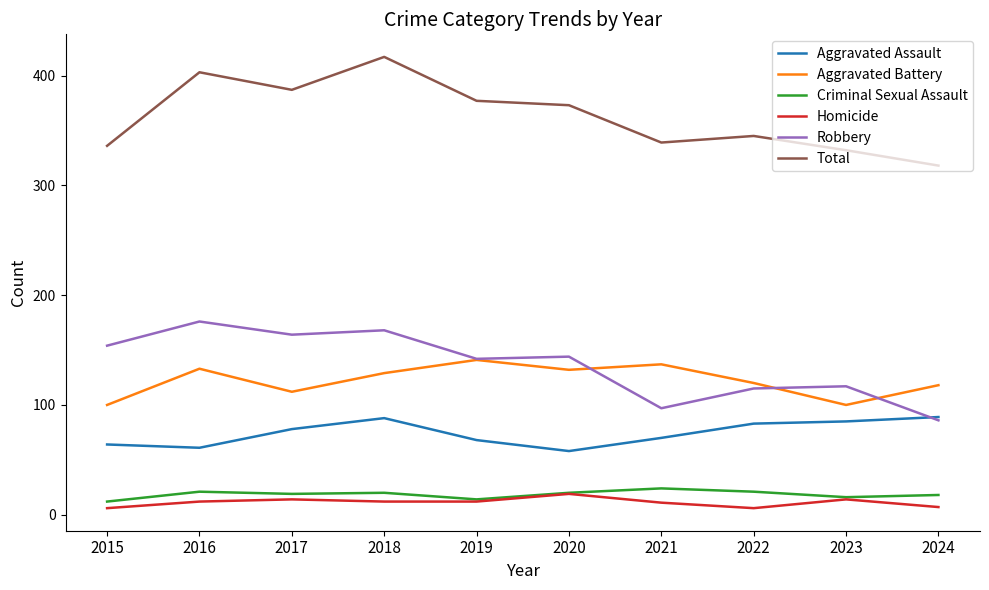

Rank the series at 2015 from highest to lowest value.

Total, Robbery, Aggravated Battery, Aggravated Assault, Criminal Sexual Assault, Homicide